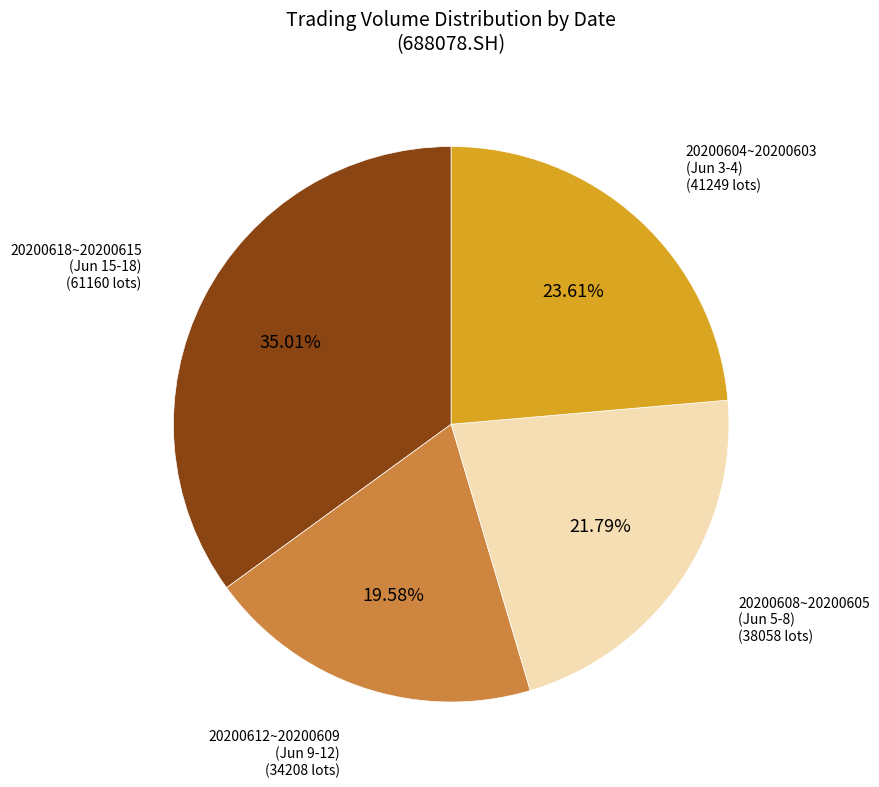

Is there a majority slice in this chart?

No